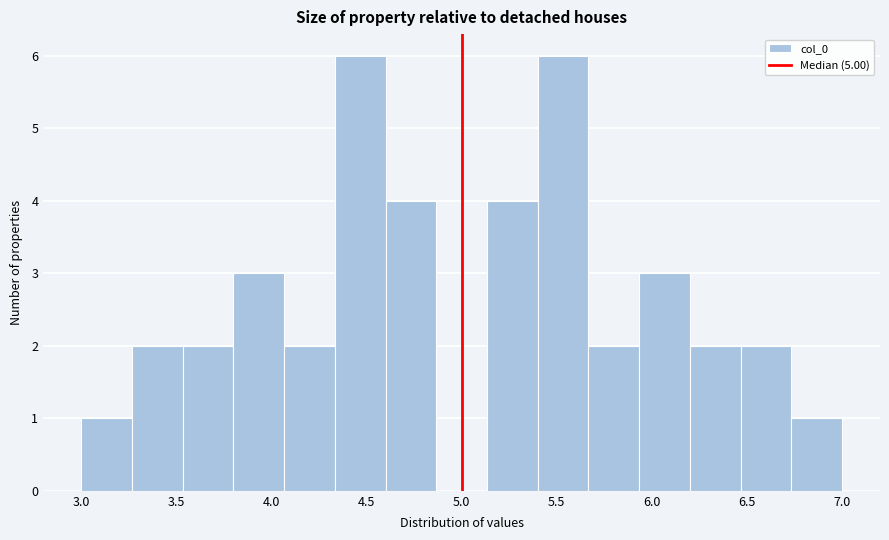

How tall is the bar that spans 5.65 to 5.95 on the x-axis? Neither the bar edges nor the heights are printed on the chart, so give them approximately, as read against the axes.

2